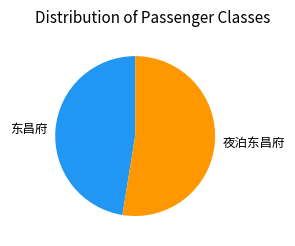

Rank the categories by value from lowest to highest.

东昌府, 夜泊东昌府